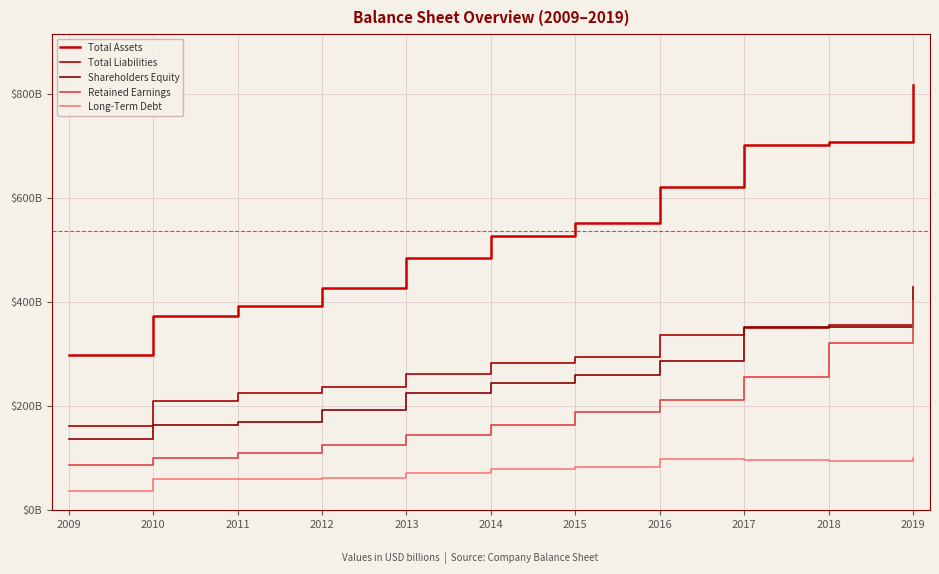

What is the approximate value of Total Liabilities at 2009?

161334000000